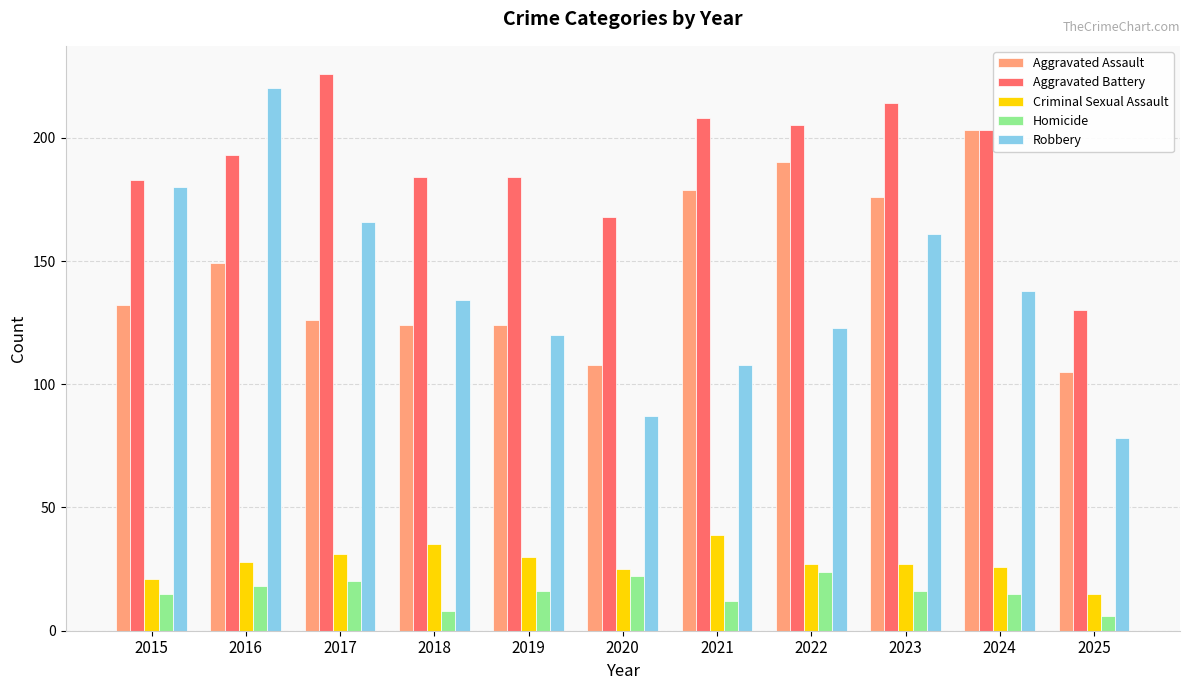

Reading left to right, what are all the values shown in this chart?

Aggravated Assault: 2015=132	2016=149	2017=126	2018=124	2019=124	2020=108	2021=179	2022=190	2023=176	2024=203	2025=105
Aggravated Battery: 2015=183	2016=193	2017=226	2018=184	2019=184	2020=168	2021=208	2022=205	2023=214	2024=203	2025=130
Criminal Sexual Assault: 2015=21	2016=28	2017=31	2018=35	2019=30	2020=25	2021=39	2022=27	2023=27	2024=26	2025=15
Homicide: 2015=15	2016=18	2017=20	2018=8	2019=16	2020=22	2021=12	2022=24	2023=16	2024=15	2025=6
Robbery: 2015=180	2016=220	2017=166	2018=134	2019=120	2020=87	2021=108	2022=123	2023=161	2024=138	2025=78